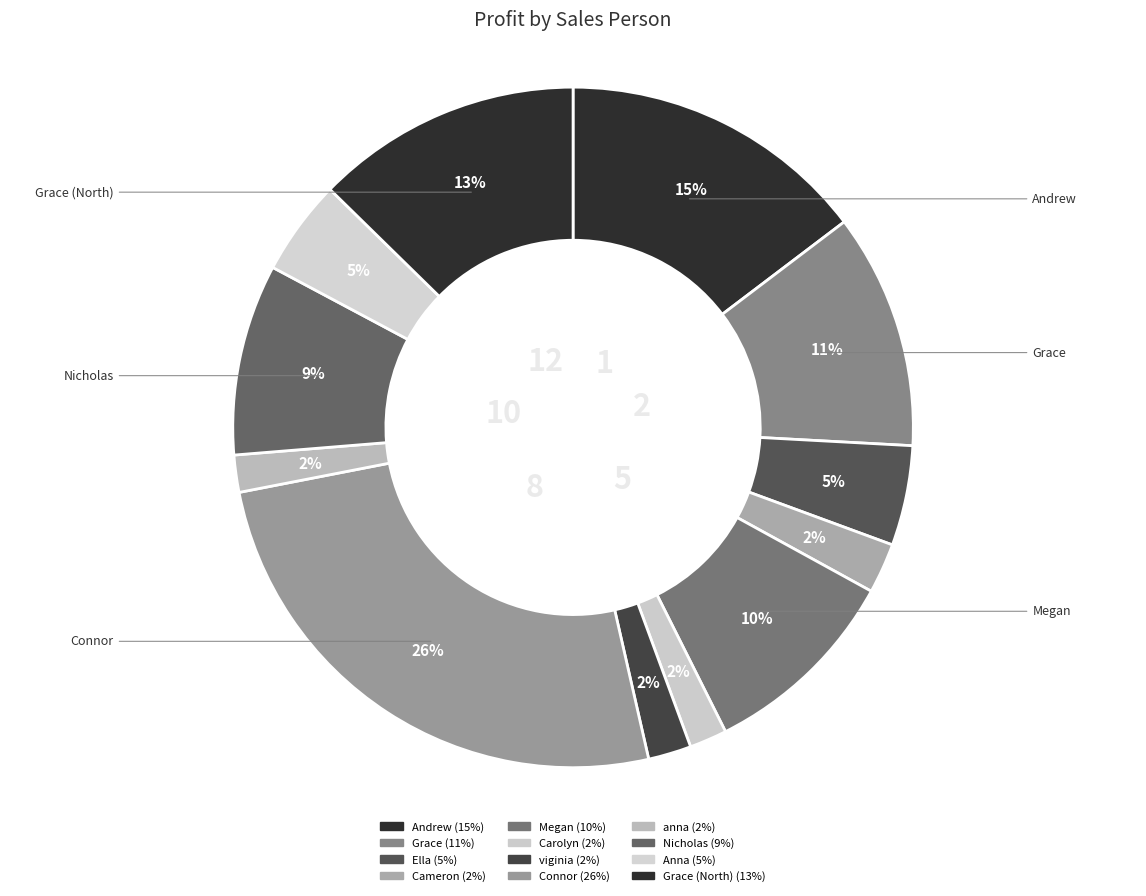

Rank the categories by value from highest to lowest.

Connor, Andrew, Grace (North), Grace, Megan, Nicholas, Ella, Anna, Cameron, viginia, Carolyn, anna